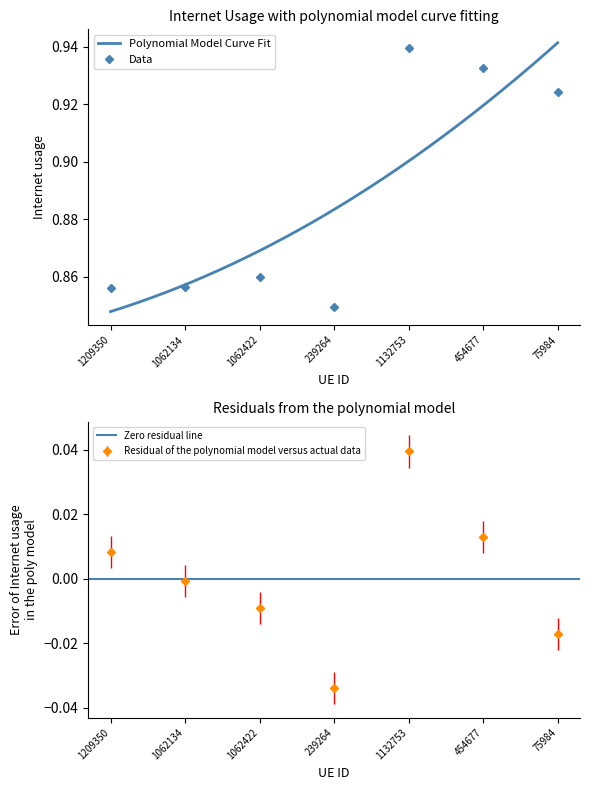

Rank the categories by value from highest to lowest.

1132753, 454677, 75984, 1062422, 1062134, 1209350, 239264